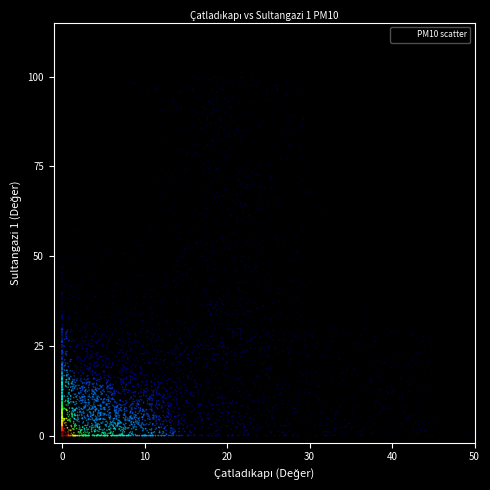

What is the range of X values (max minus min)?

50.0